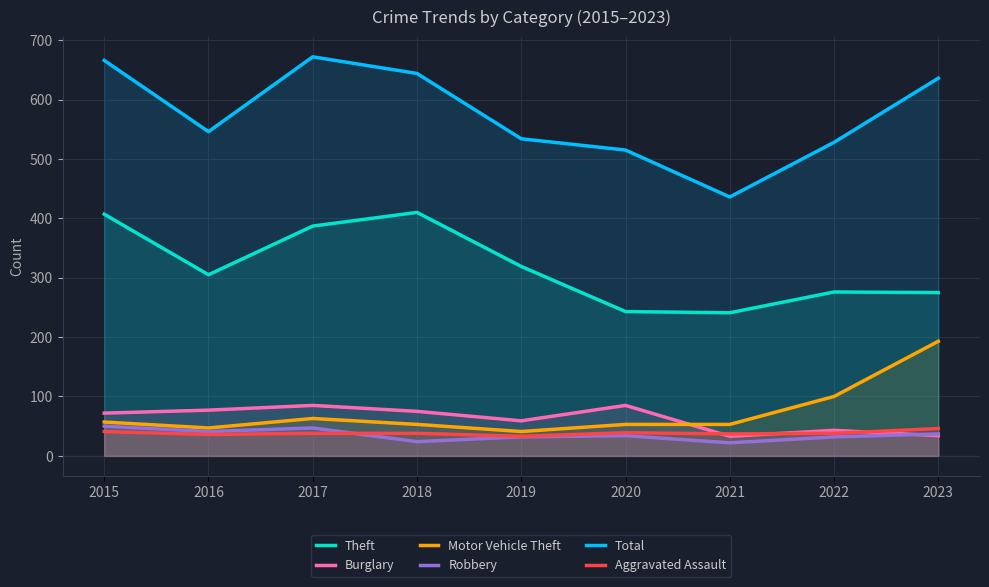

Reading right to left, extract all data points from this chart.

Theft: 275	276	241	243	319	410	387	305	407
Burglary: 34	43	33	85	59	75	85	77	72
Motor Vehicle Theft: 193	100	53	53	41	53	63	47	57
Robbery: 37	32	22	34	32	24	47	41	50
Total: 636	528	436	515	534	644	672	546	666
Aggravated Assault: 46	38	37	39	33	38	38	36	41